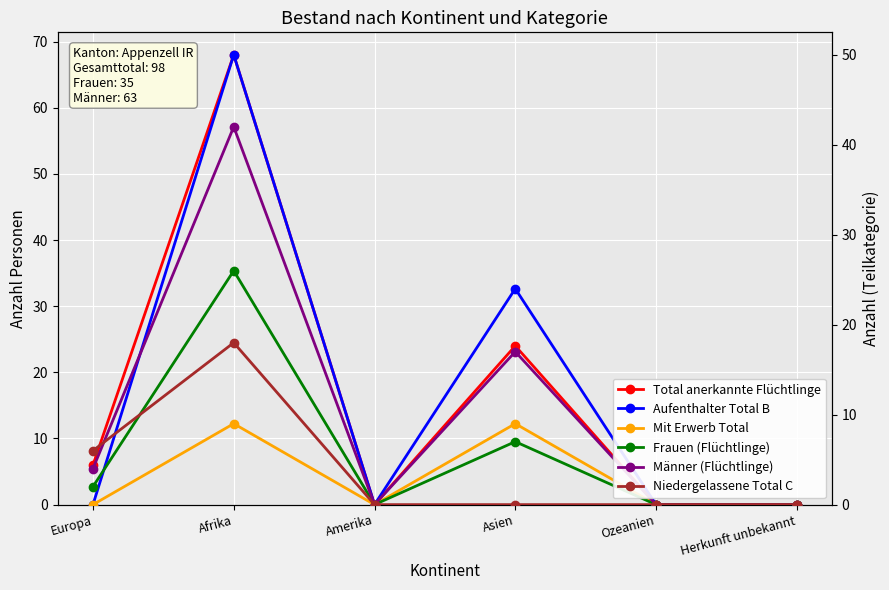

Reading right to left, what are all the values shown in this chart?

Total anerkannte Flüchtlinge: 0	0	24	0	68	6
Aufenthalter Total B: 0	0	24	0	50	0
Mit Erwerb Total: 0	0	9	0	9	0
Frauen (Flüchtlinge): 0	0	7	0	26	2
Männer (Flüchtlinge): 0	0	17	0	42	4
Niedergelassene Total C: 0	0	0	0	18	6